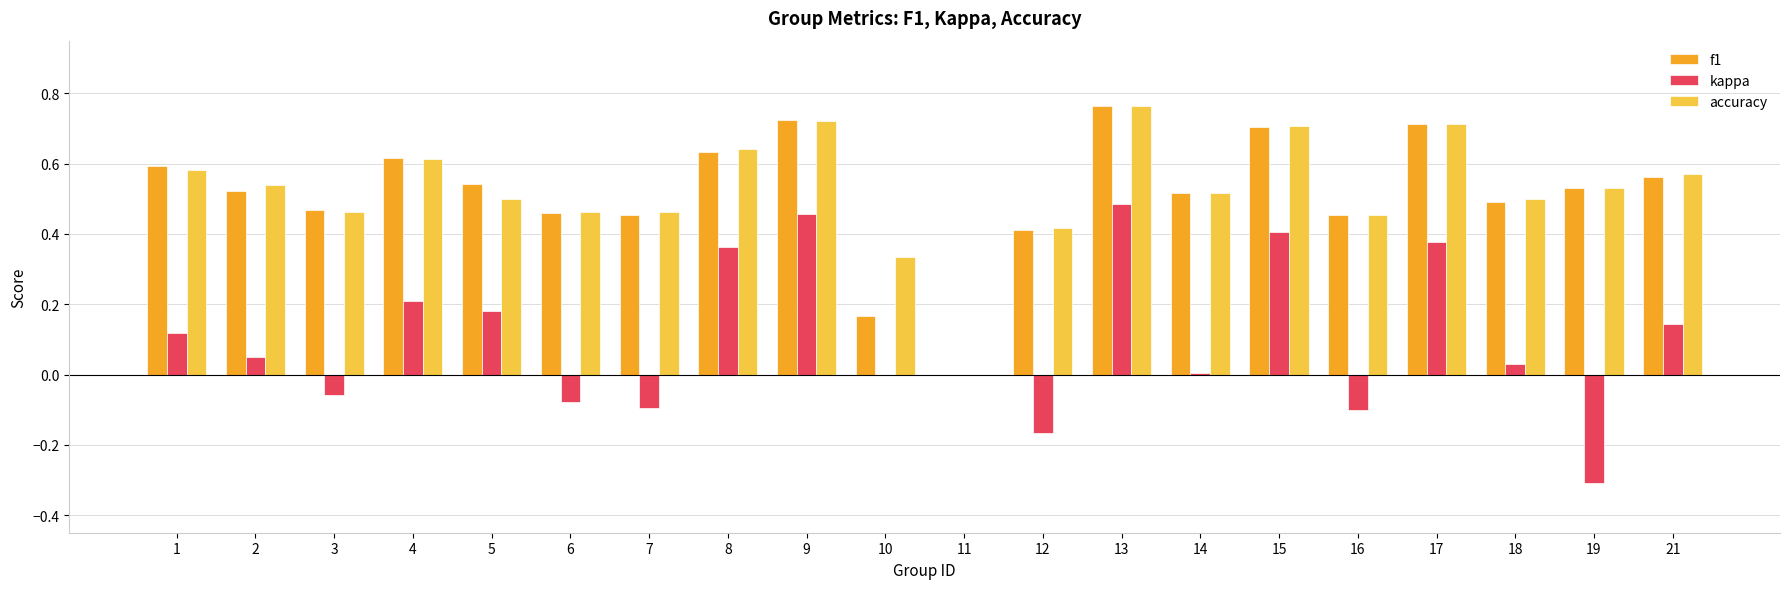

Is the value of kappa at 10 greater than the value of f1 at 15?

No